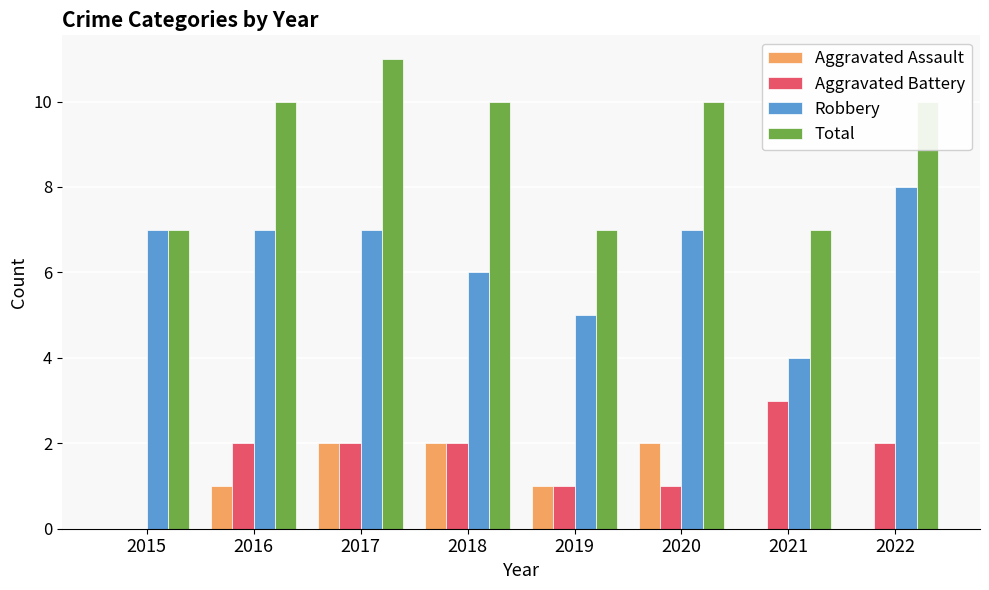

Are the bars horizontal?

No